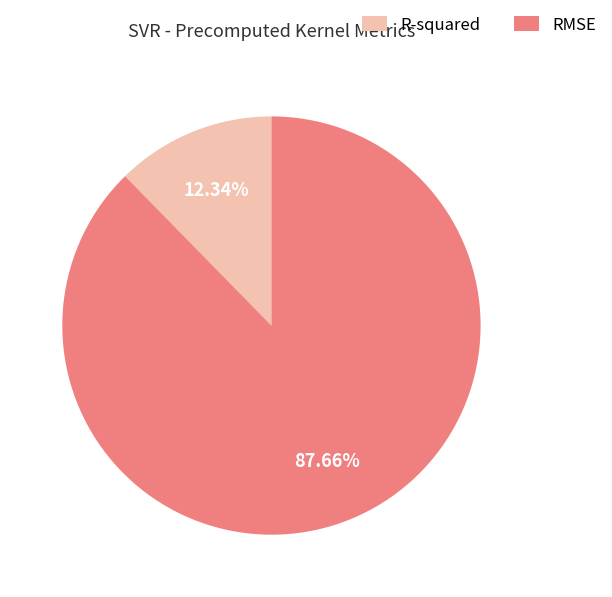

To the nearest percent, what percentage of the pie is R-squared?

12%